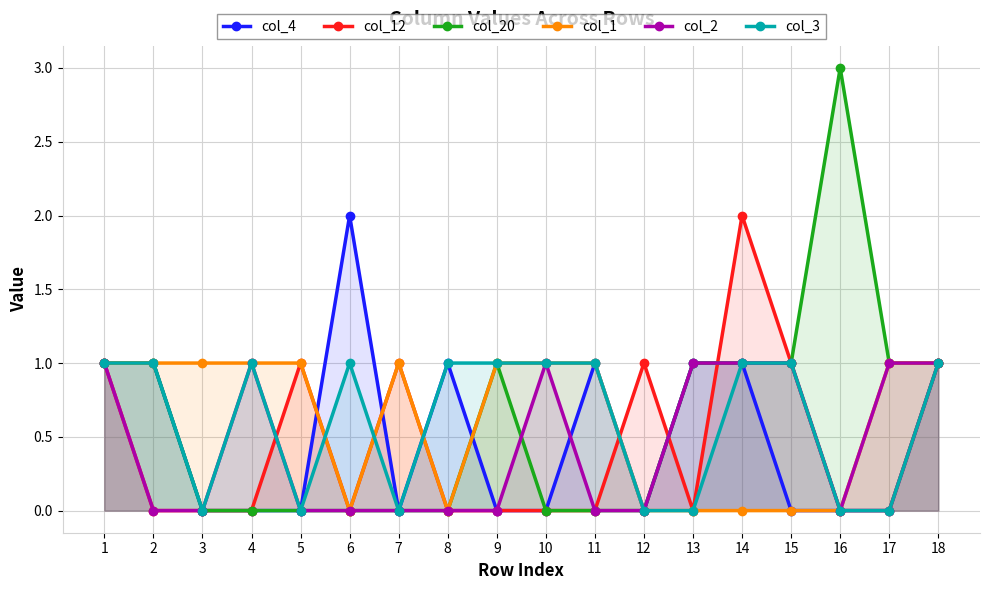

Where is col_4 nearest to the value 1?

1